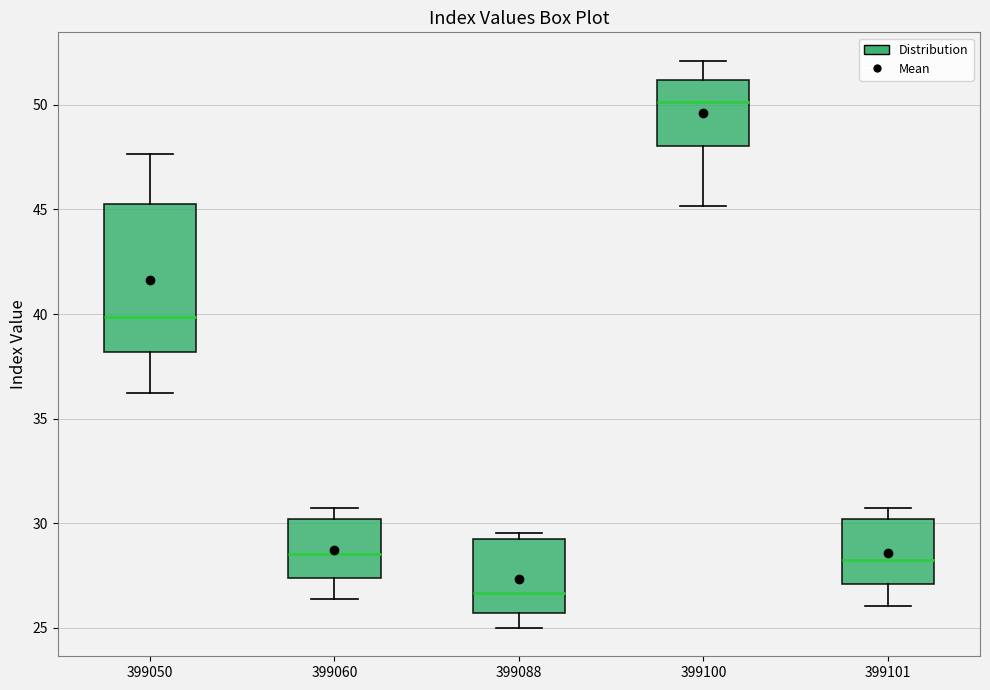

Reading left to right, transcribe this box plot: for each box, give where its median line is, the range the box spans, and where its two whiskers end, as read against the y-axis. The values are not printed on the chart, so give them approximately, as read against the axis.

399050: median 40.0, box 38.0 to 45.0, whiskers 36.5 to 47.5
399060: median 28.5, box 27.5 to 30.0, whiskers 26.5 to 31.0
399088: median 26.5, box 25.5 to 29.5, whiskers 25.0 to 29.5 (just above the box's upper edge)
399100: median 50.0, box 48.0 to 51.0, whiskers 45.0 to 52.0
399101: median 28.0, box 27.0 to 30.0, whiskers 26.0 to 30.5